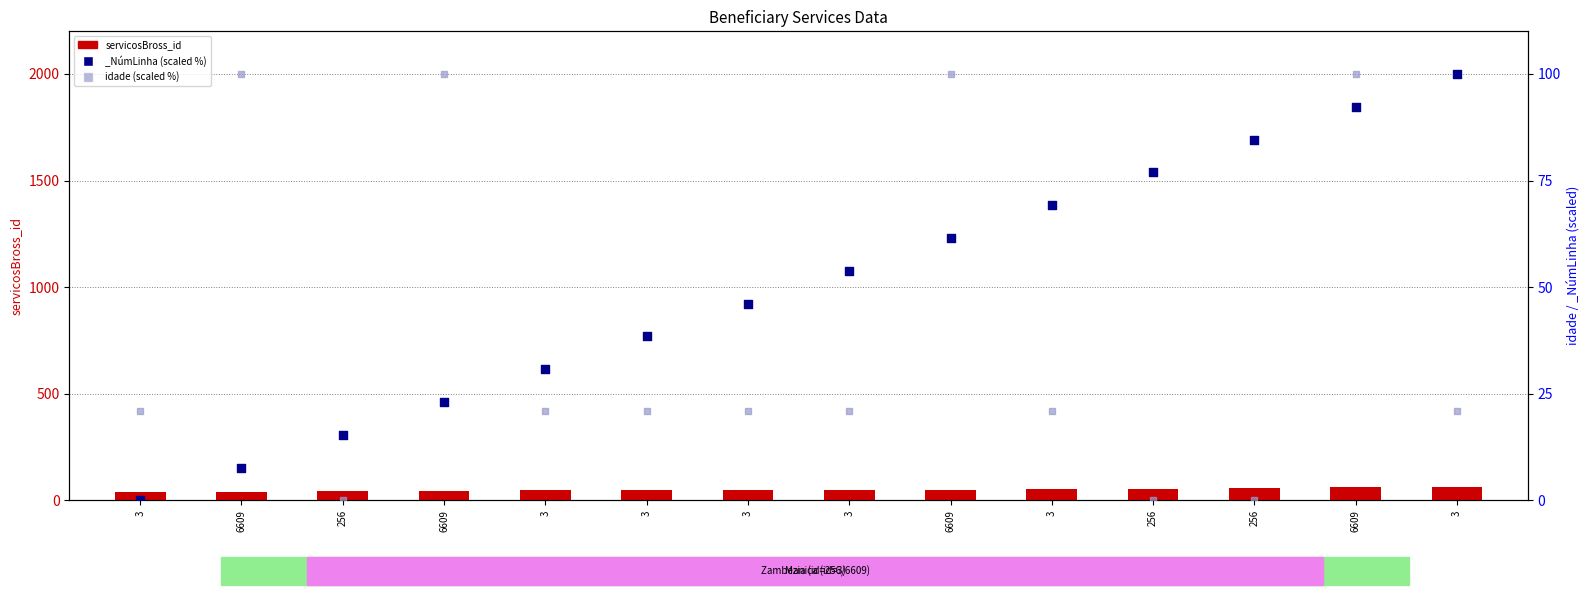

At which category is the sum across all series the highest?

6609